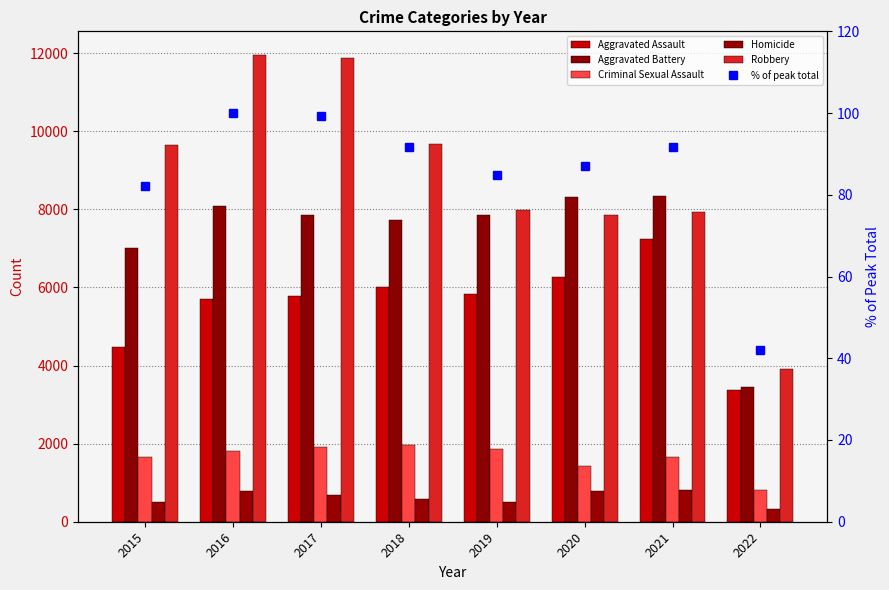

Reading left to right, transcribe all the data shown in this chart.

Aggravated Assault: 4480.0	5712.0	5793.0	6001.0	5840.0	6263.0	7241.0	3380.0
Aggravated Battery: 7018.0	8085.0	7845.0	7735.0	7857.0	8319.0	8348.0	3458.0
Criminal Sexual Assault: 1655.0	1806.0	1924.0	1963.0	1859.0	1433.0	1666.0	817.0
Homicide: 496.0	786.0	672.0	589.0	498.0	785.0	801.0	320.0
Robbery: 9638.0	11960.0	11880.0	9679.0	7994.0	7855.0	7919.0	3910.0
% of peak total: 82.1	100.0	99.2	91.6	84.8	87.0	91.6	41.9